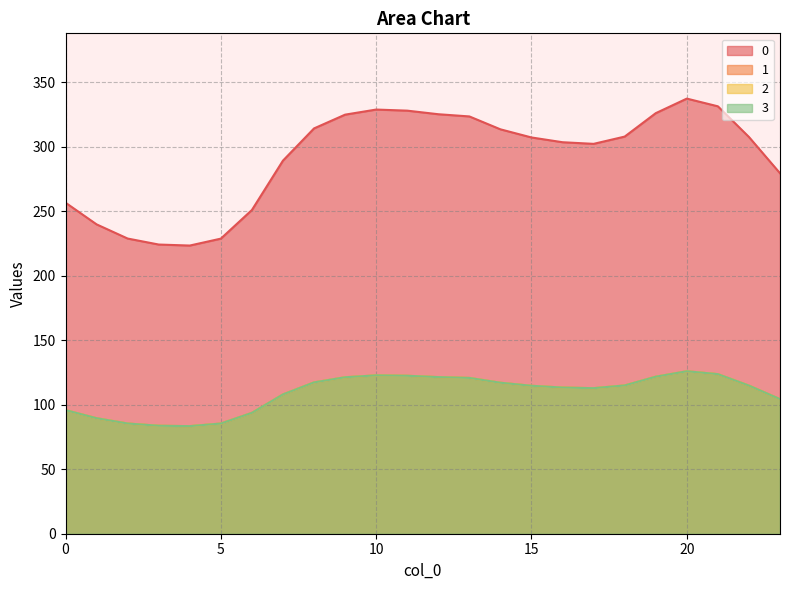

How many data points in 0 are less than 307?

11